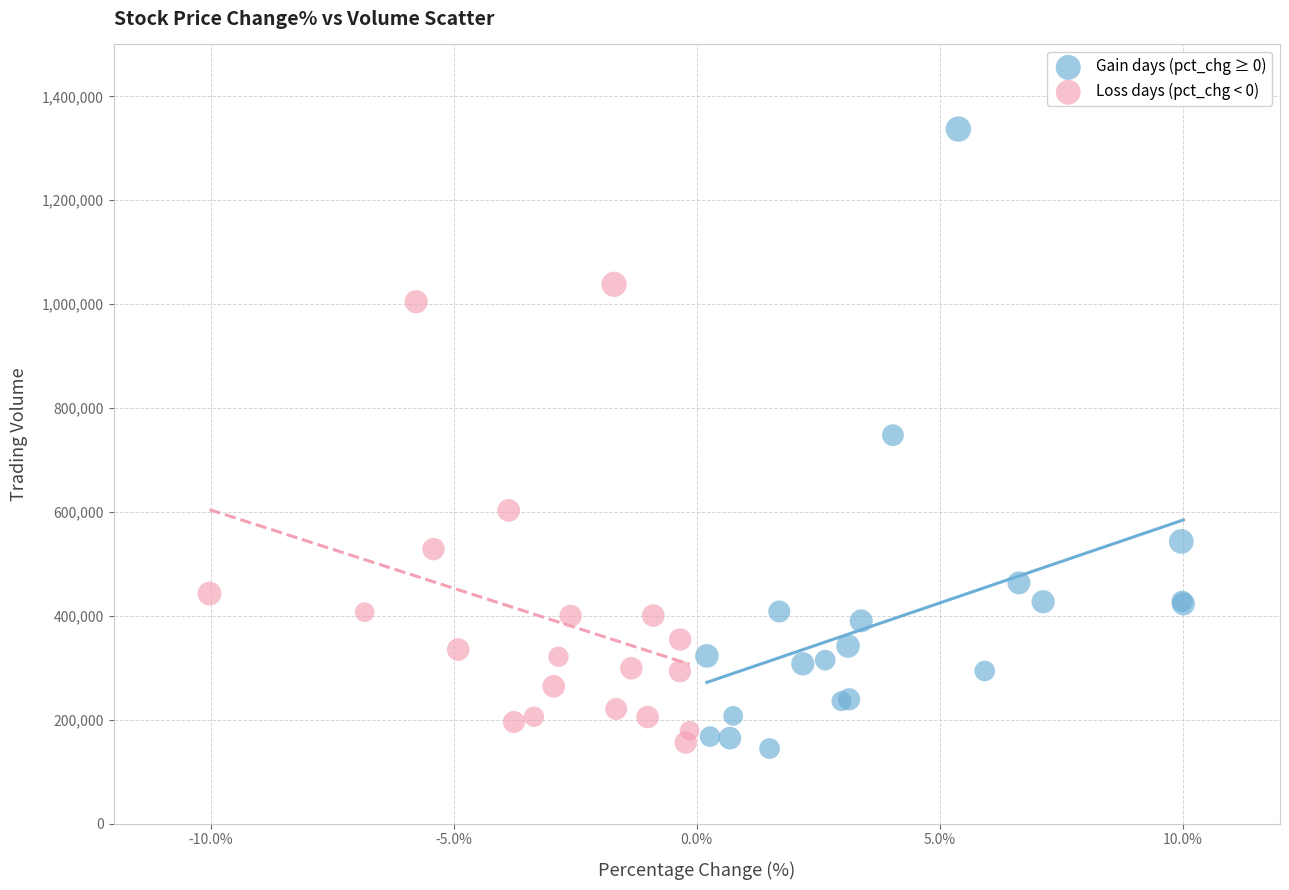

Which series has the widest spread of Y values?

Gain days (pct_chg ≥ 0)